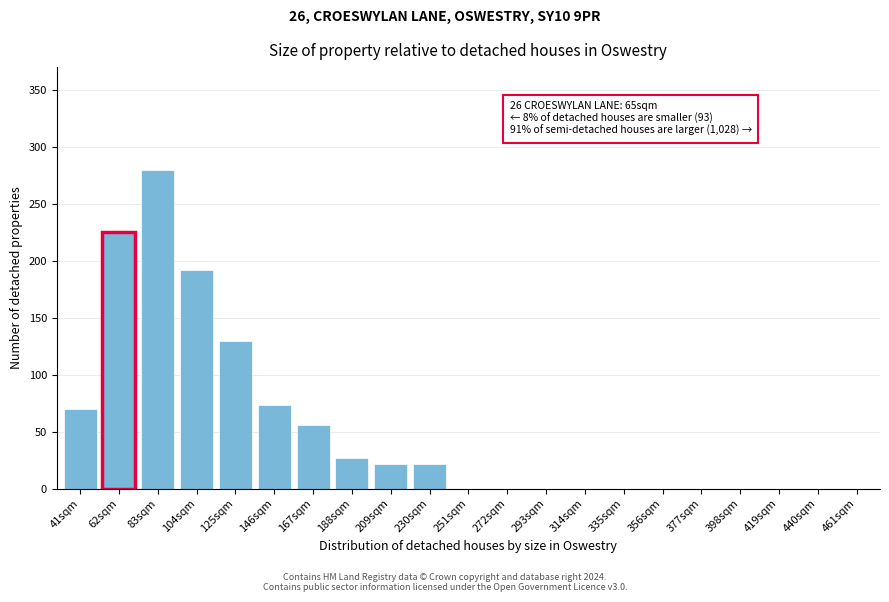

Reading left to right, what are all the values shown in this chart?

41sqm=70	62sqm=225	83sqm=280	104sqm=192	125sqm=130	146sqm=73	167sqm=56	188sqm=27	209sqm=22	230sqm=22	251sqm=0	272sqm=0	293sqm=0	314sqm=0	335sqm=0	356sqm=0	377sqm=0	398sqm=0	419sqm=0	440sqm=0	461sqm=0